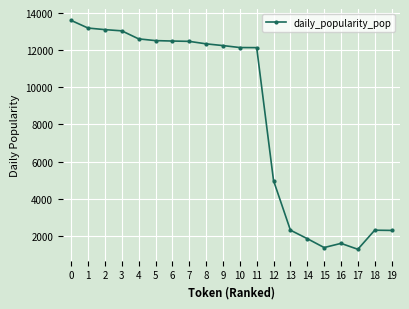

What is the change in value from 1 to 12?

-8225.8